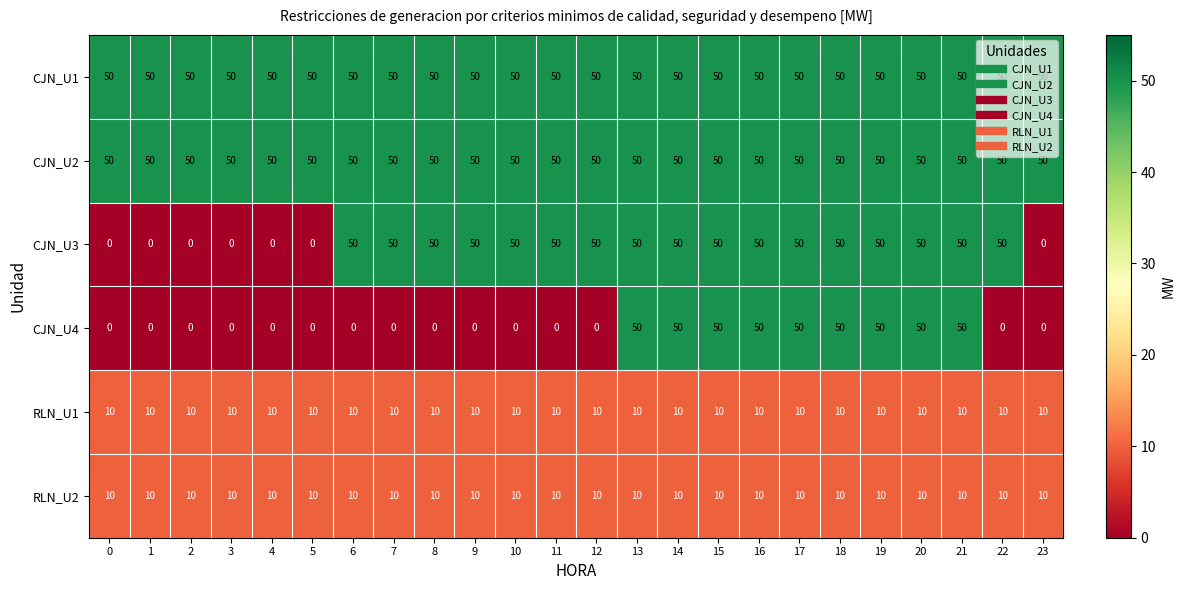

Is it true that CJN_U1 equals 10 at 3?

False